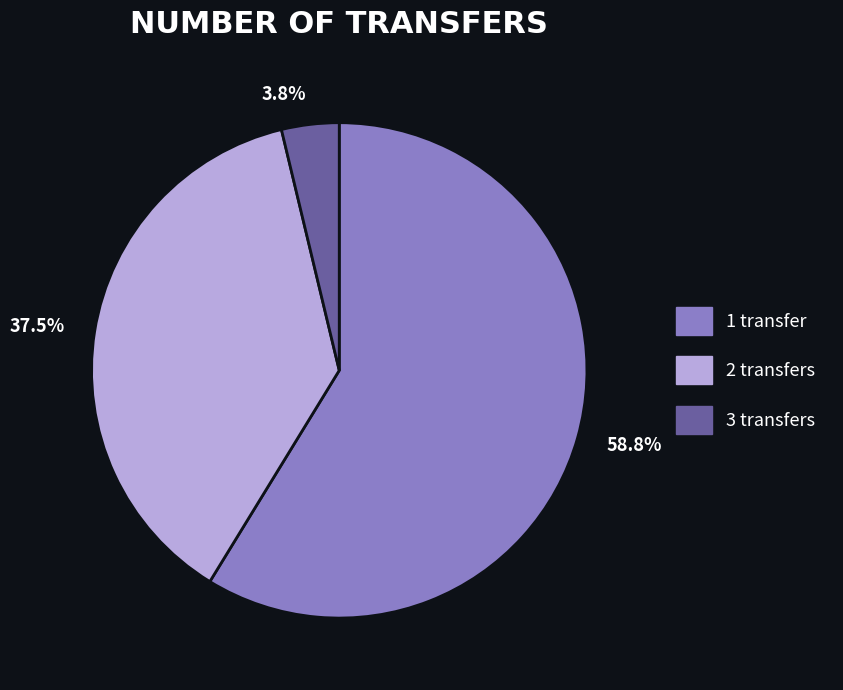

Rank the categories by value from lowest to highest.

3 transfers, 2 transfers, 1 transfer